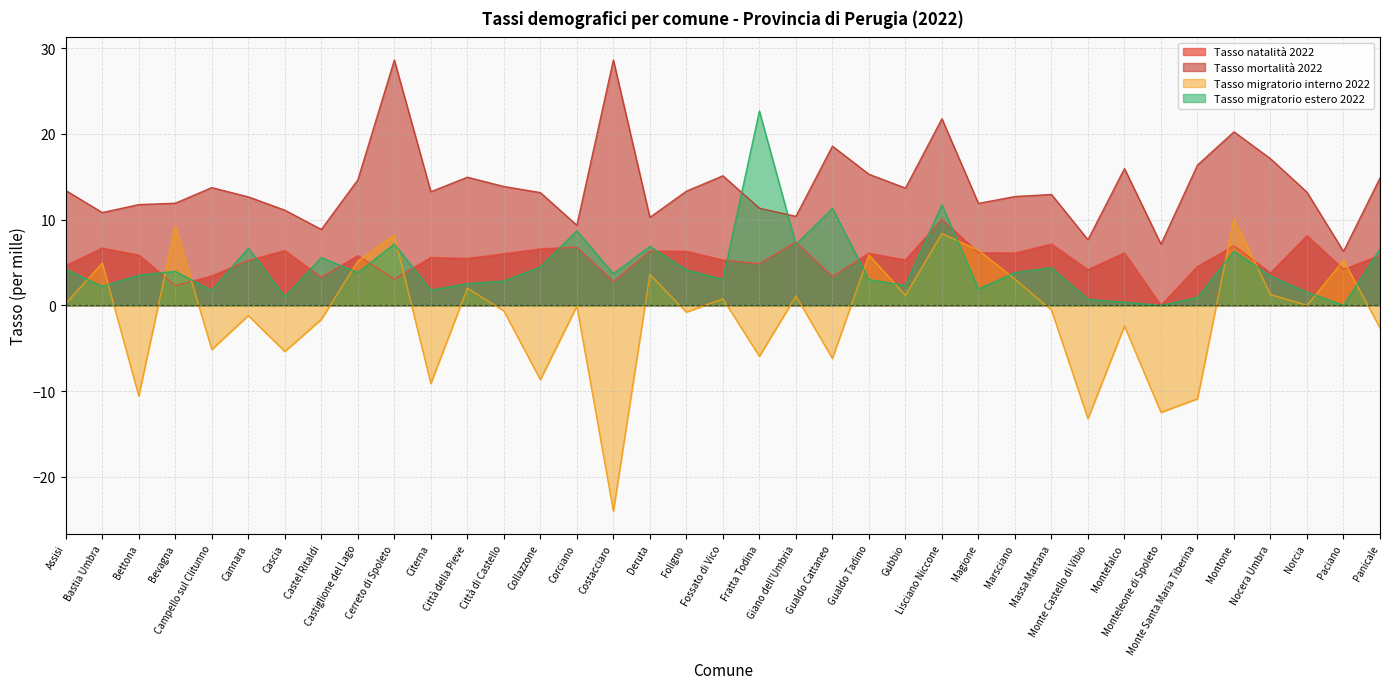

What is the difference between the second highest and minimum values in the Tasso mortalità 2022 series?

22.3